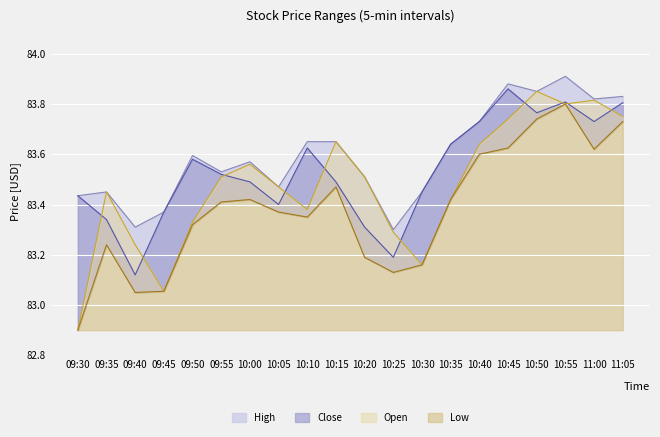

Where is the first local maximum for Close?

09:50